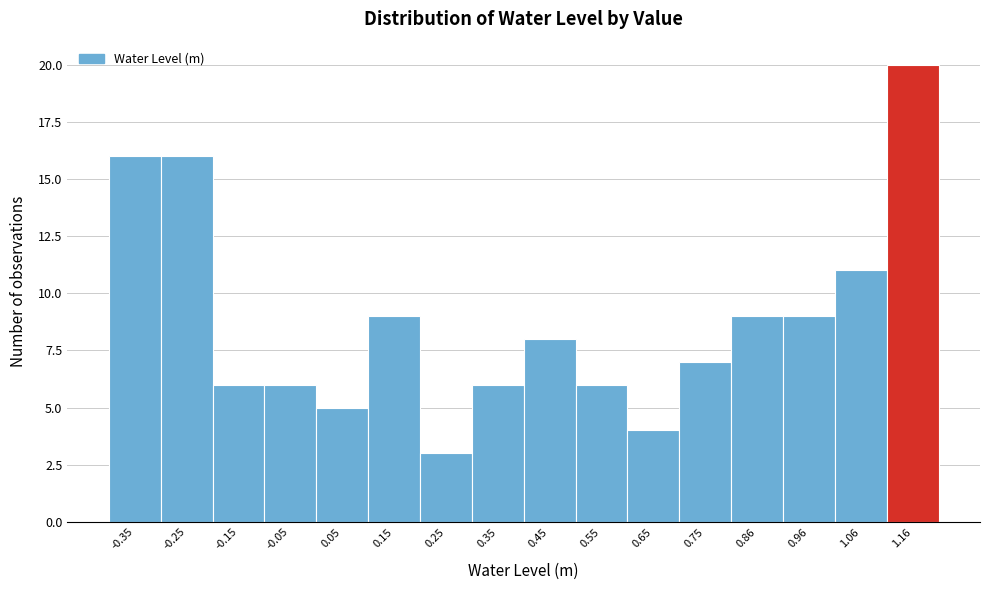

Reading left to right, transcribe this chart: for each bar, give the range it covers on the x-axis and its height. Neither the bar edges nor the heights are printed on the chart, so give them approximately, as read against the axes.

-0.4 to -0.3: 16
-0.3 to -0.2: 16
-0.2 to -0.1: 6
-0.1 to 0.0: 6
0.0 to 0.1: 5
0.1 to 0.2: 9
0.2 to 0.3: 3
0.3 to 0.4: 6
0.4 to 0.5: 8
0.5 to 0.6: 6
0.6 to 0.7: 4
0.7 to 0.8: 7
0.8 to 0.9: 9
0.9 to 1.0: 9
1.0 to 1.1: 11
1.1 to 1.2: 20